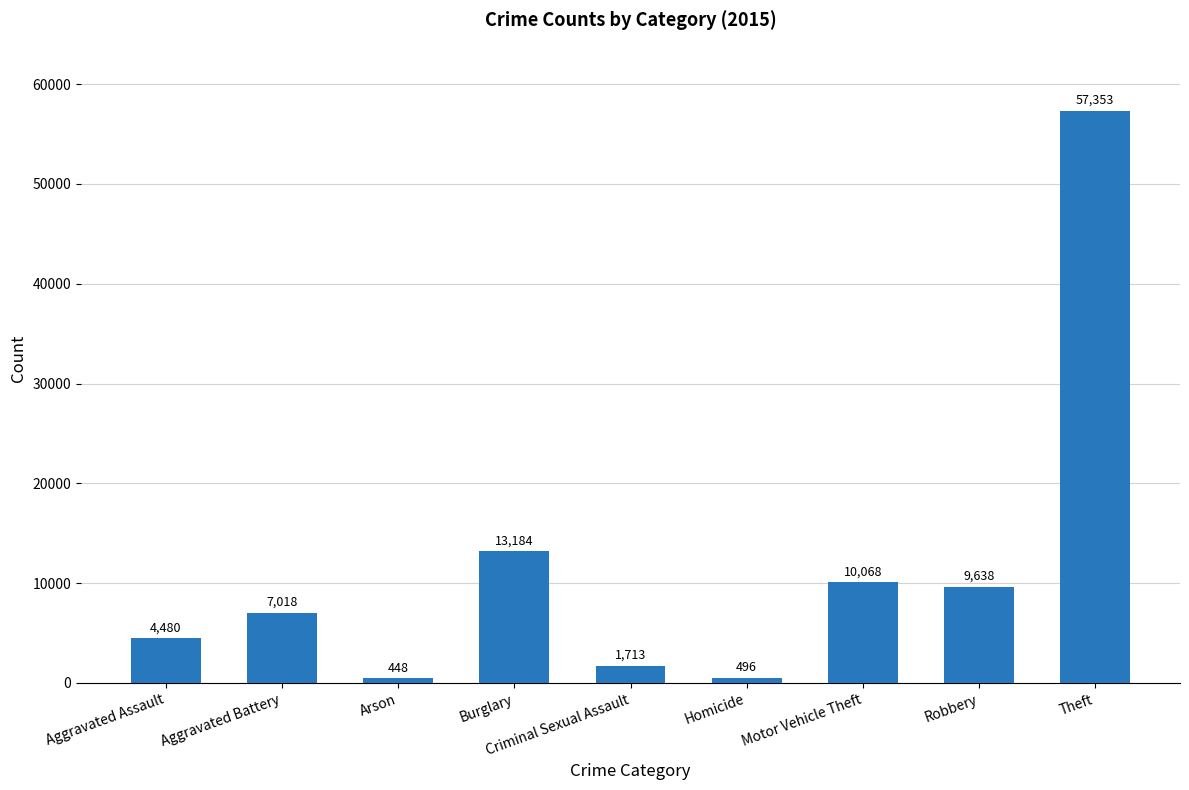

List the labels in order of value, largest first.

Theft, Burglary, Motor Vehicle Theft, Robbery, Aggravated Battery, Aggravated Assault, Criminal Sexual Assault, Homicide, Arson